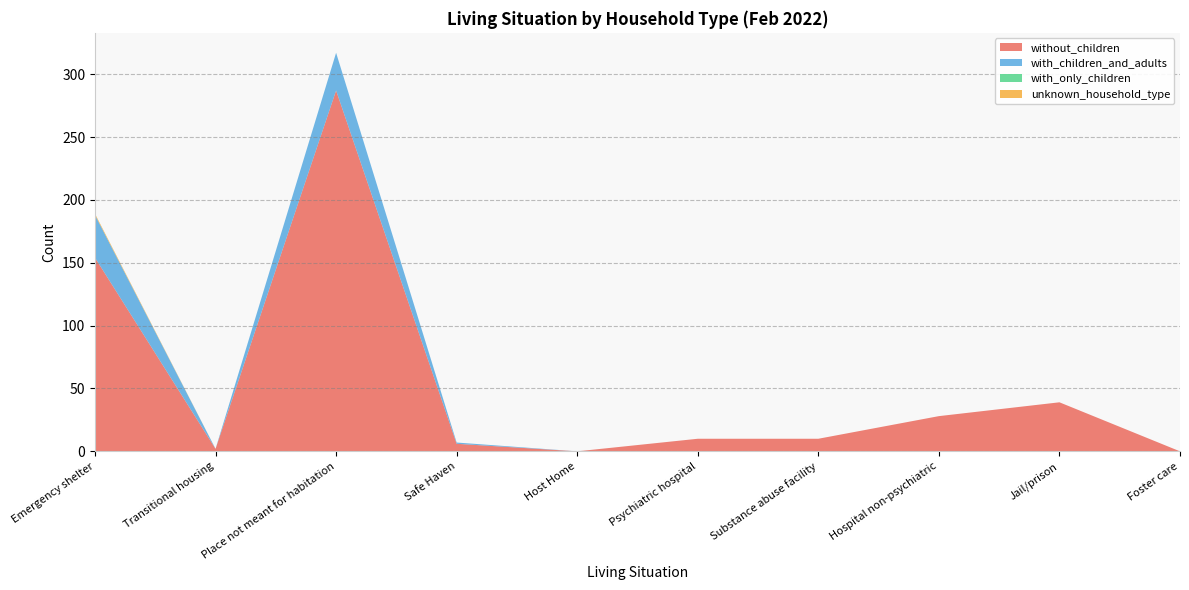

Reading left to right, transcribe all the data shown in this chart.

without_children: Emergency shelter=154	Transitional housing=2	Place not meant for habitation=287	Safe Haven=6	Host Home=0	Psychiatric hospital=10	Substance abuse facility=10	Hospital non-psychiatric=28	Jail/prison=39	Foster care=0
with_children_and_adults: Emergency shelter=34	Transitional housing=0	Place not meant for habitation=30	Safe Haven=1	Host Home=0	Psychiatric hospital=0	Substance abuse facility=0	Hospital non-psychiatric=0	Jail/prison=0	Foster care=0
with_only_children: Emergency shelter=0	Transitional housing=0	Place not meant for habitation=0	Safe Haven=0	Host Home=0	Psychiatric hospital=0	Substance abuse facility=0	Hospital non-psychiatric=0	Jail/prison=0	Foster care=0
unknown_household_type: Emergency shelter=1	Transitional housing=0	Place not meant for habitation=0	Safe Haven=0	Host Home=0	Psychiatric hospital=0	Substance abuse facility=0	Hospital non-psychiatric=0	Jail/prison=0	Foster care=0